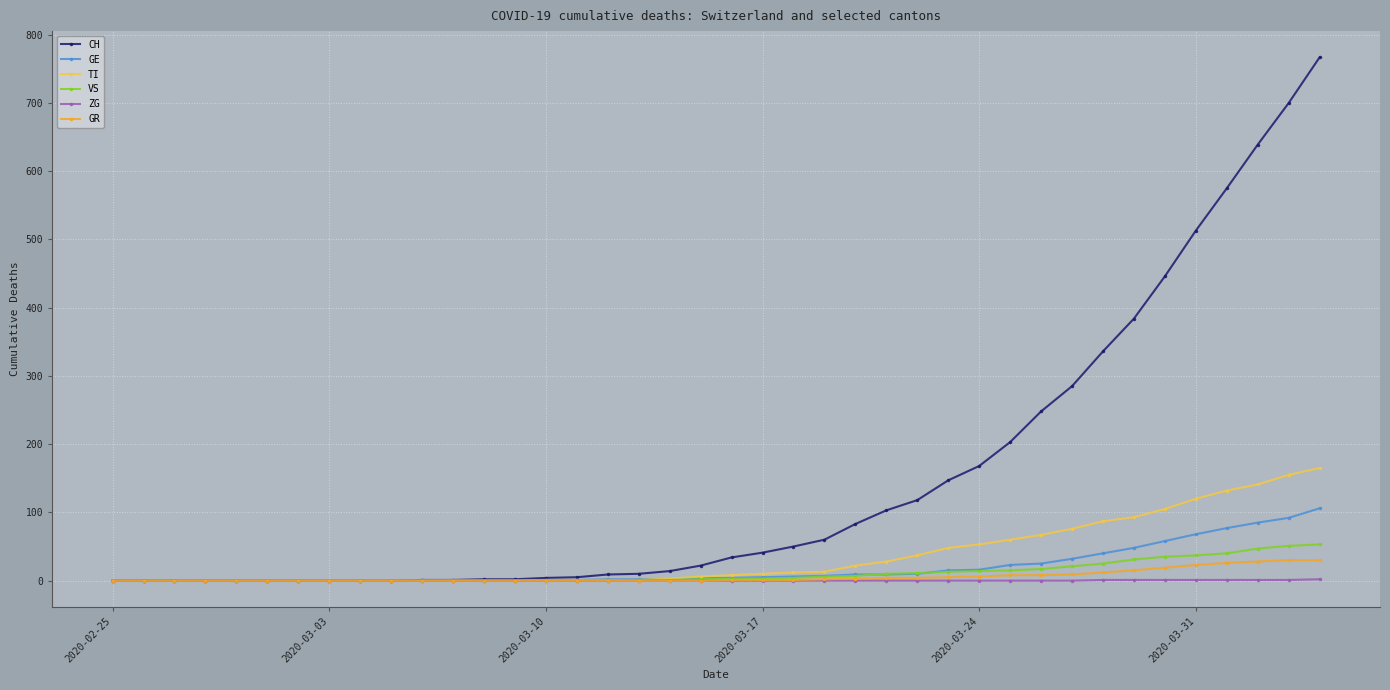

What is the average value of the CH series?

149